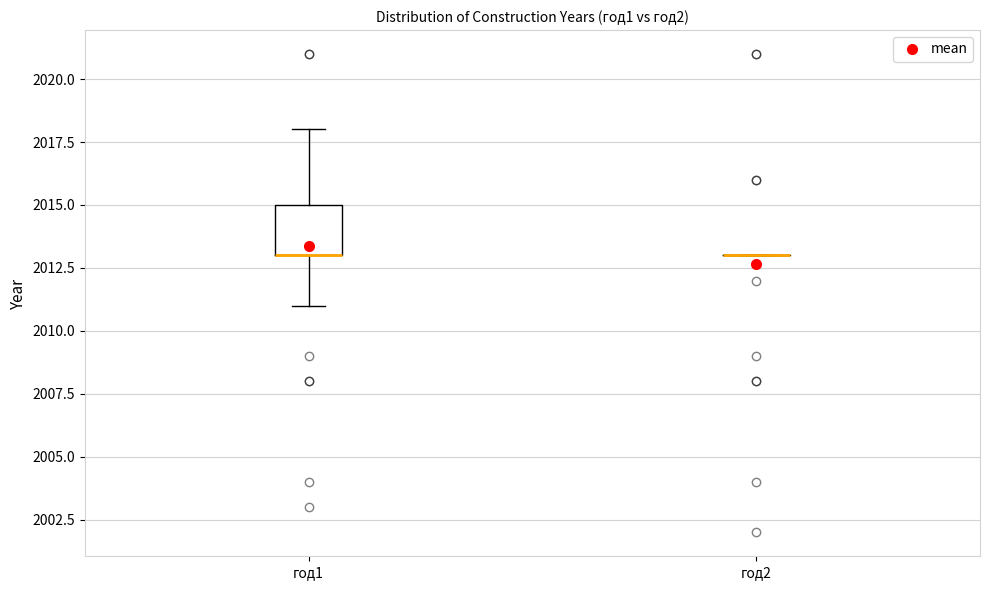

Reading left to right, read every box against the y-axis: the position of its median line, the range the box covers, and the ends of its whiskers. The values are not printed on the chart, so give them approximately, as read against the axis.

год1: median 2013 (drawn on the box's lower edge), box 2013 to 2015, whiskers 2011 to 2018
год2: box collapsed to a line at 2013, whiskers 2013 to 2013